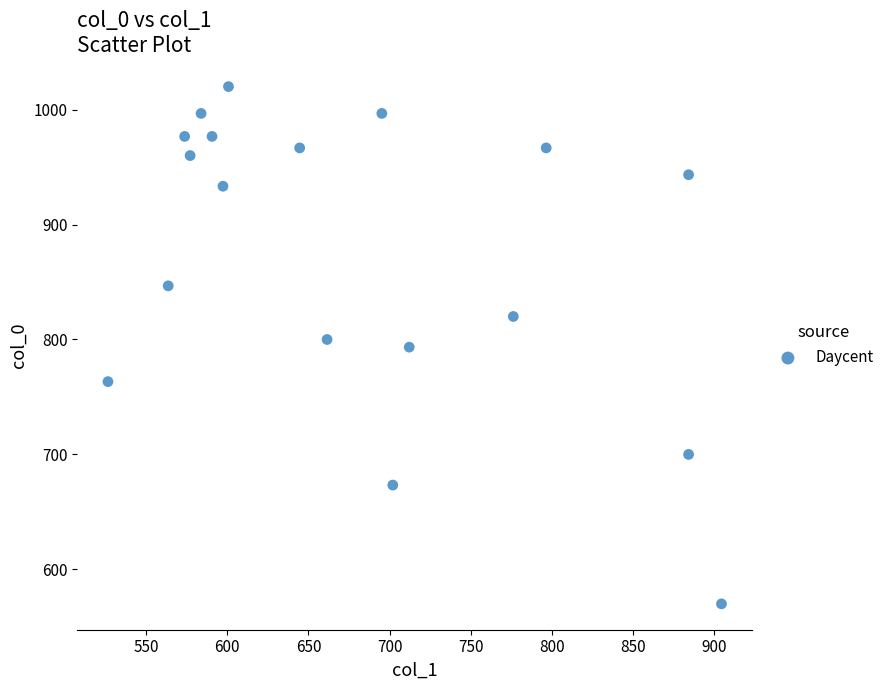

What is the range of Y values (max minus min)?

450.0